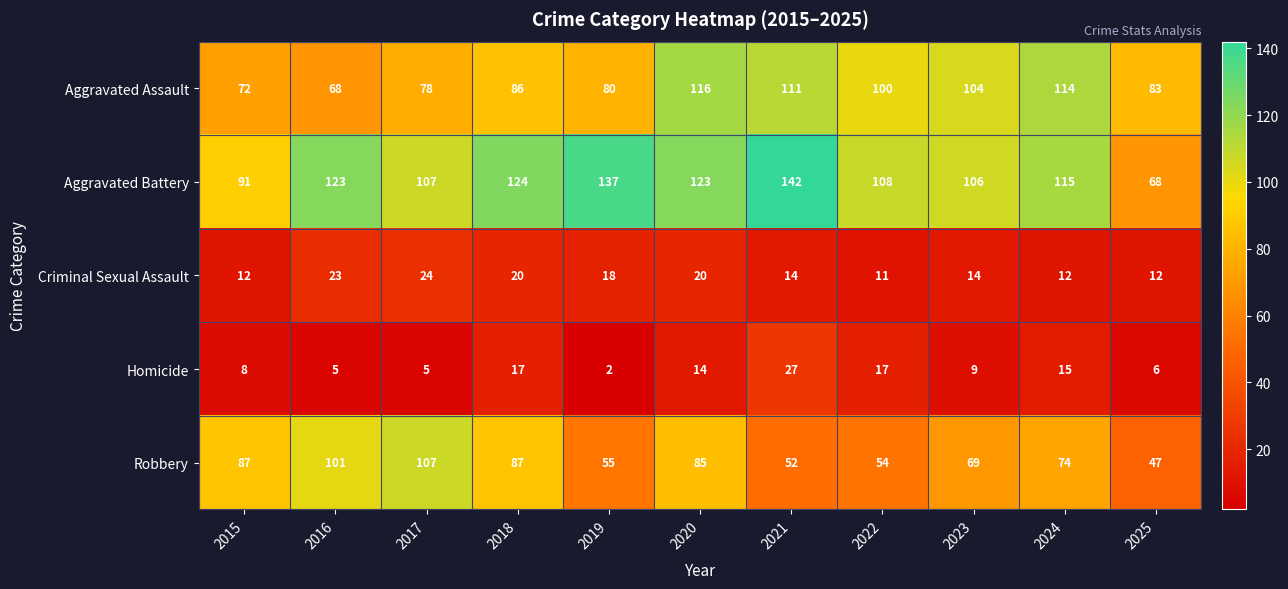

True or false: Criminal Sexual Assault has a value of 23 at 2016.

True